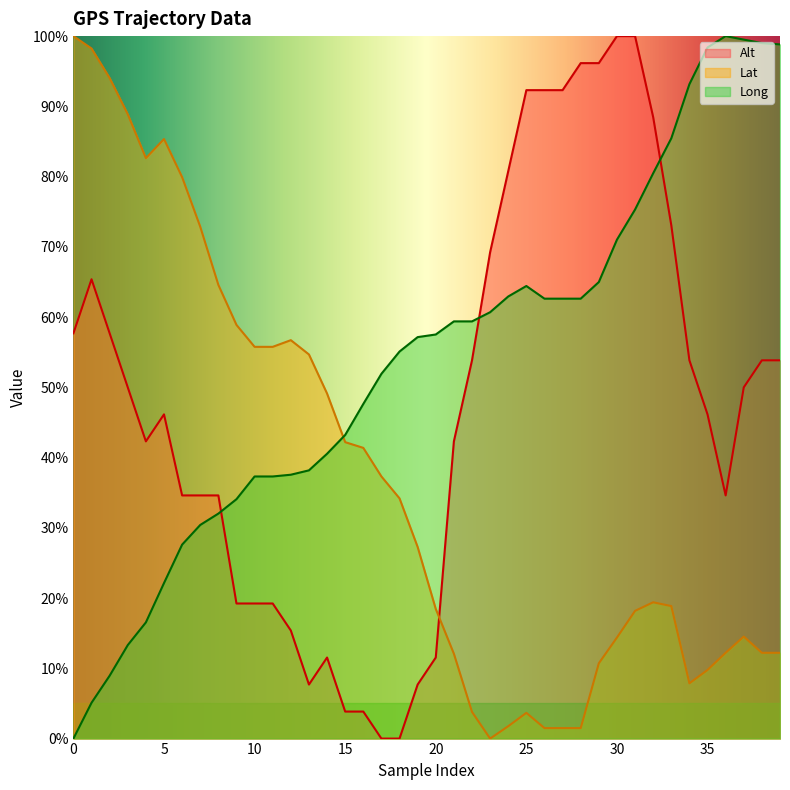

Which series has the widest spread of values?

Alt